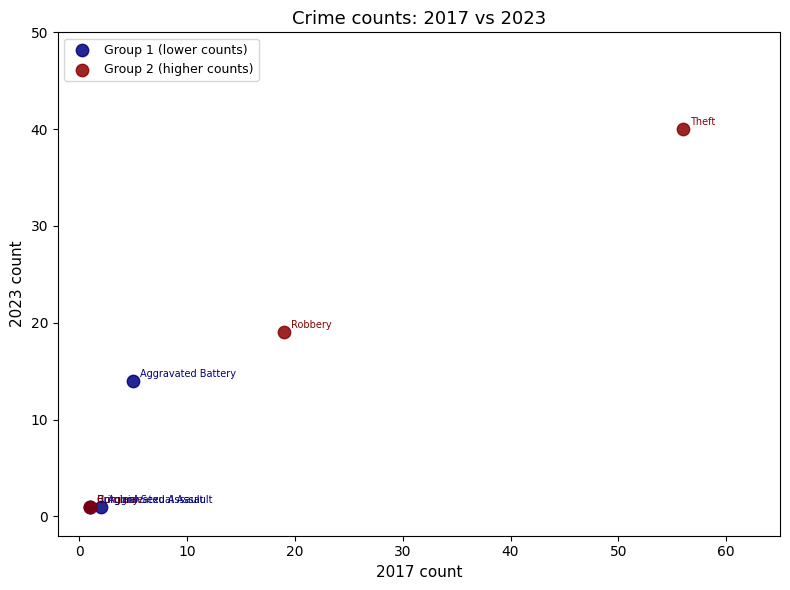

Which series contains the highest Y value?

Group 2 (higher counts)